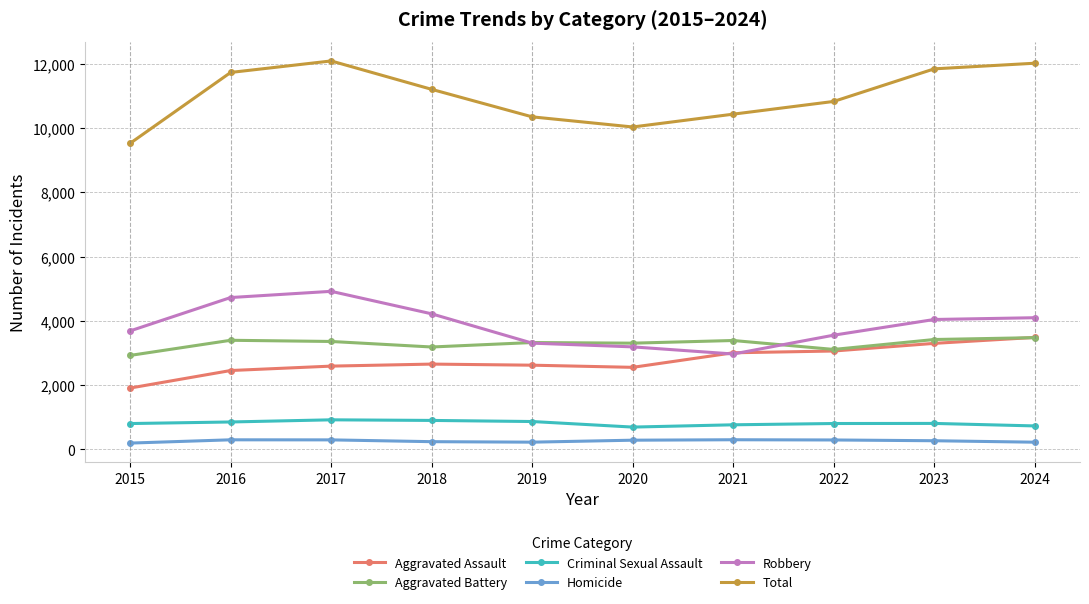

How many interior local valleys does the Total series have?

1